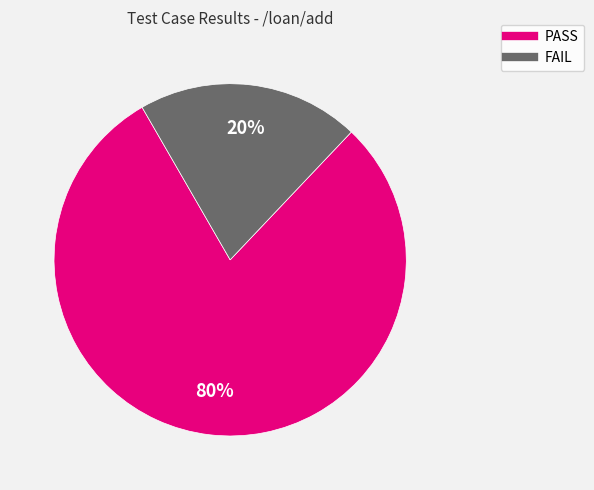

Which category has the smallest portion of the pie?

FAIL